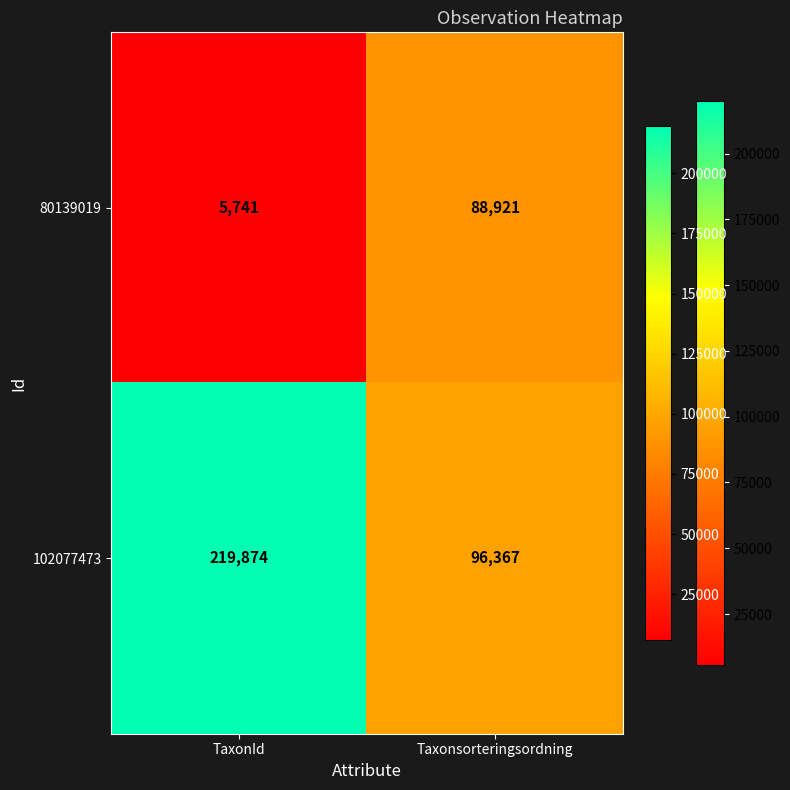

The value of 102077473 at TaxonId is 219874. True or false?

True